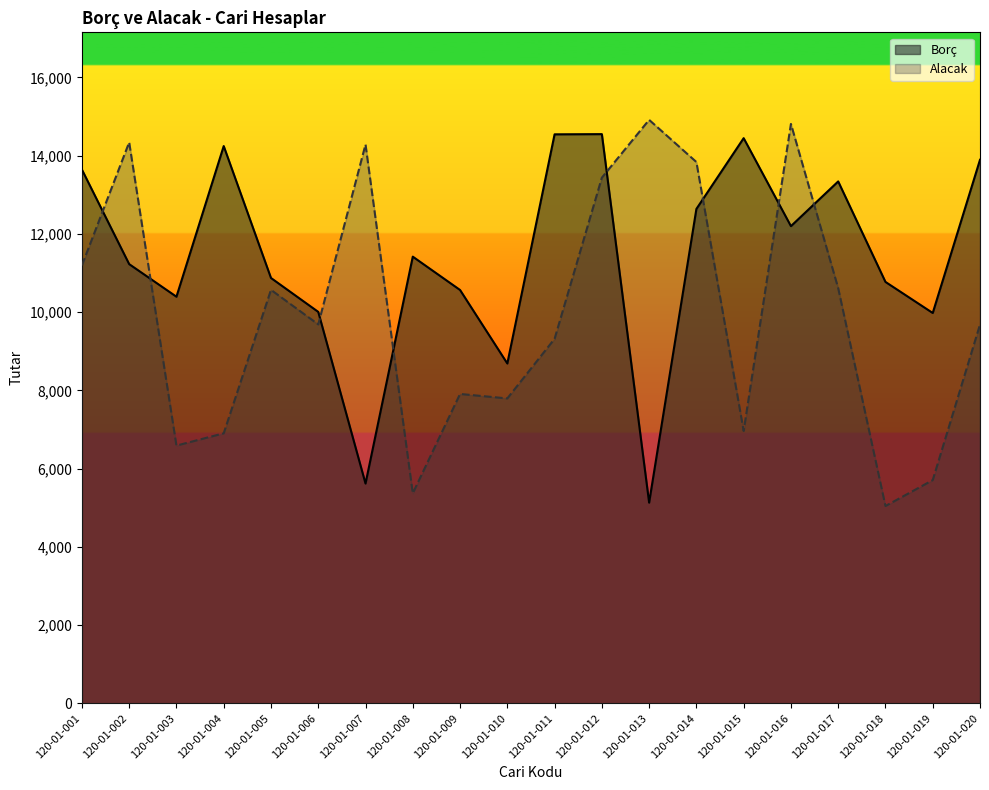

The Alacak series shows 14812 at 120-01-016. True or false?

True